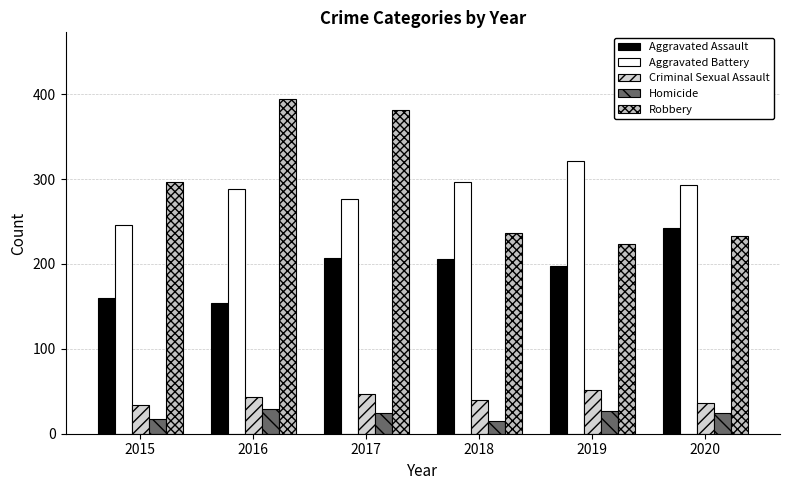

At 2019, list the series in order from smallest to largest.

Homicide, Criminal Sexual Assault, Aggravated Assault, Robbery, Aggravated Battery